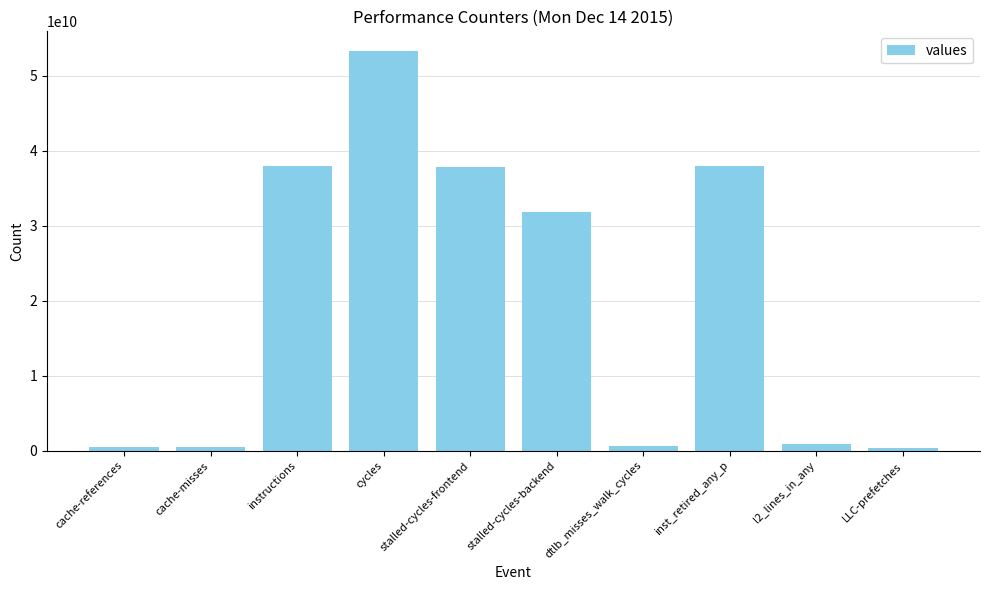

The value at cache-references is 522874910. True or false?

True